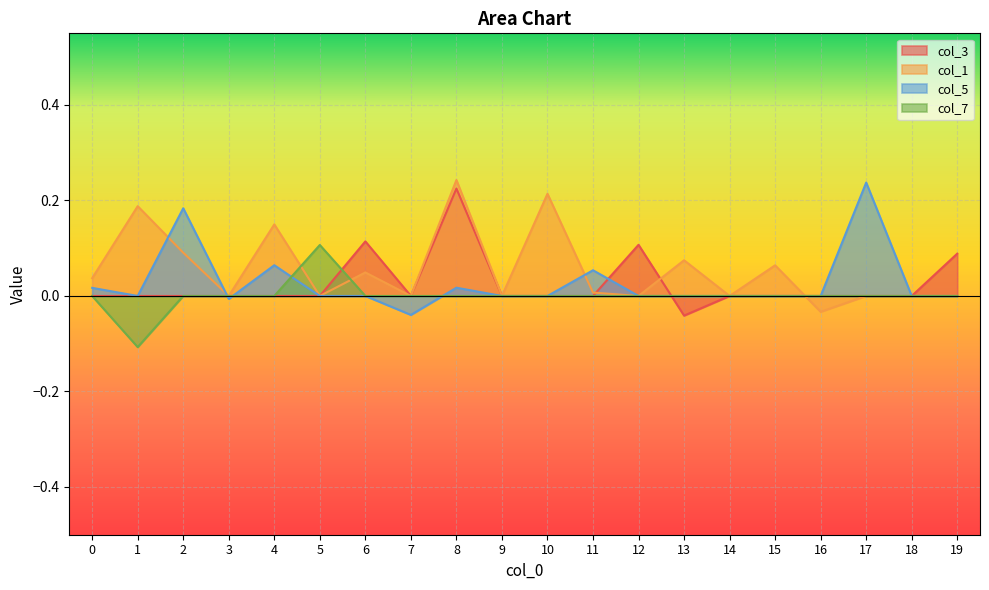

How many values in col_5 are below zero?

2